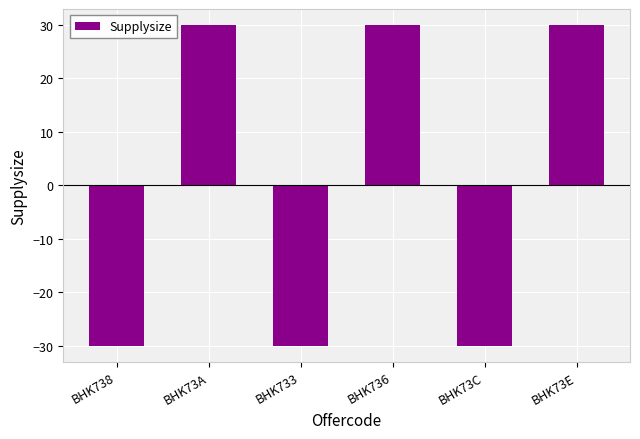

What is the label of the 5th bar from the left?

BHK73C